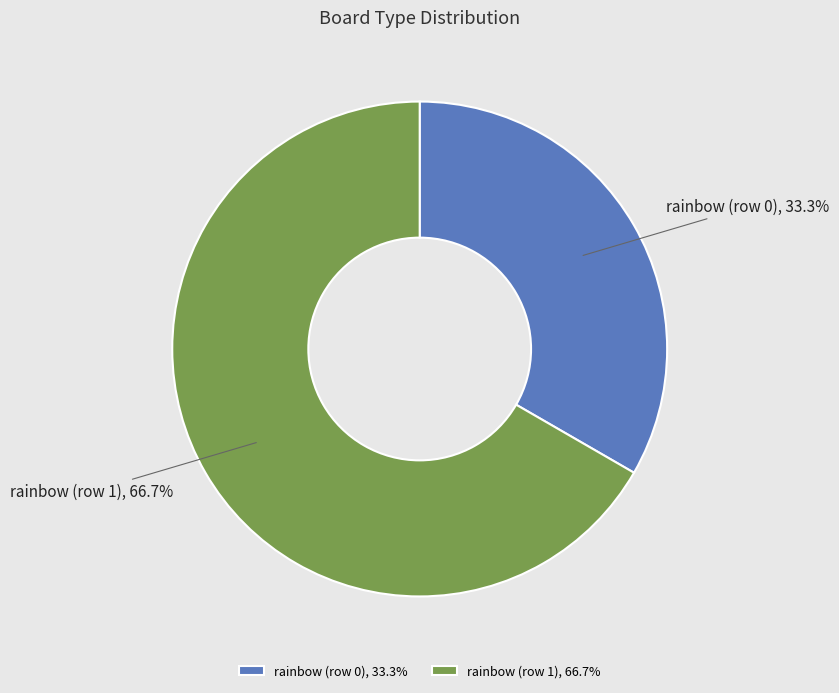

Which has a higher value, rainbow (row 1) or rainbow (row 0)?

rainbow (row 1)